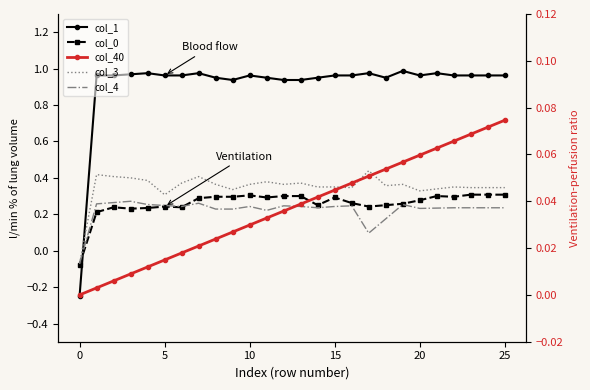

True or false: col_40 has a value of 0.1 at 22.

False